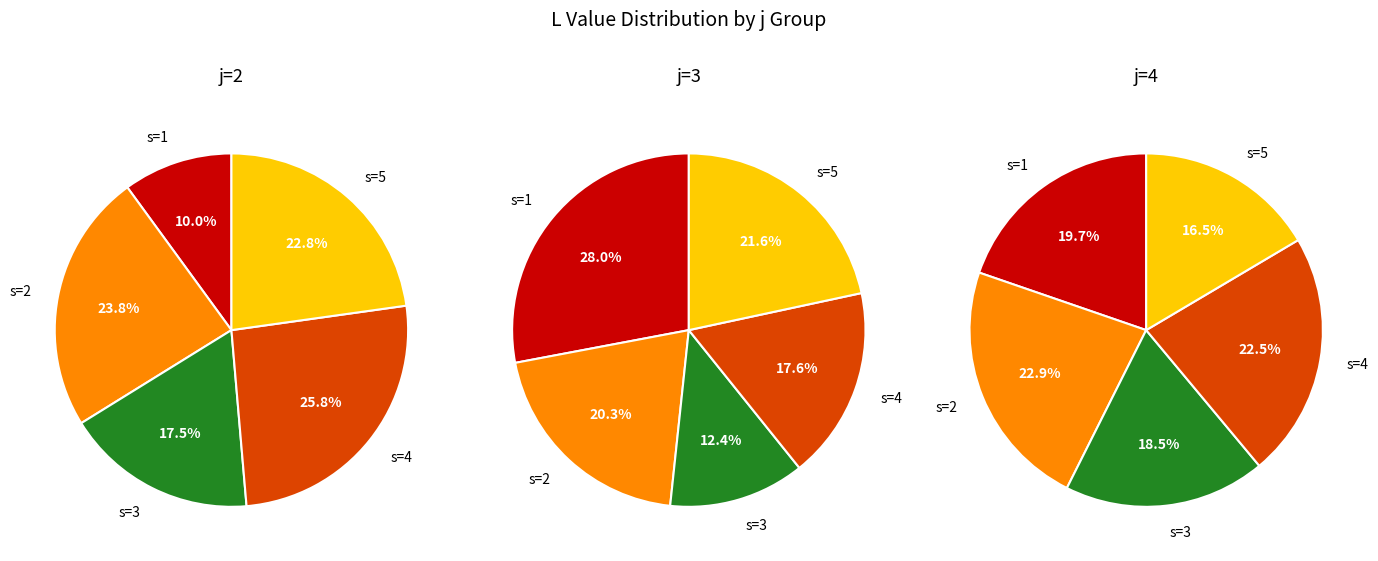

Which series has the largest range (max minus min)?

j=2